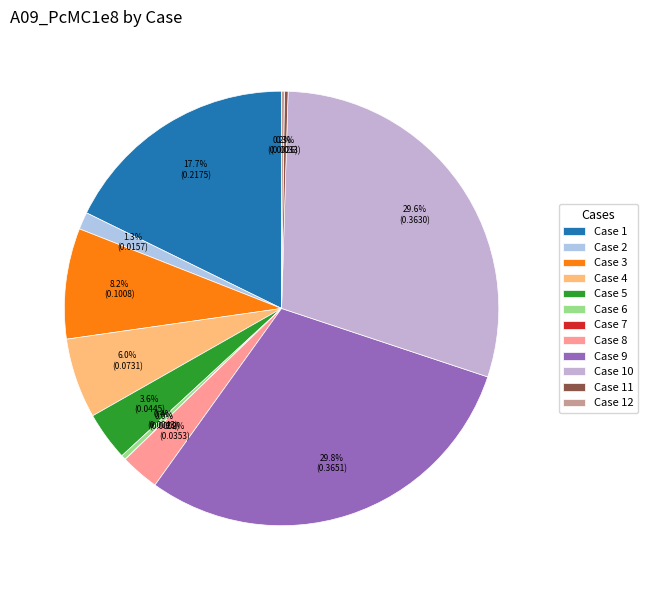

Is there a majority slice in this chart?

No